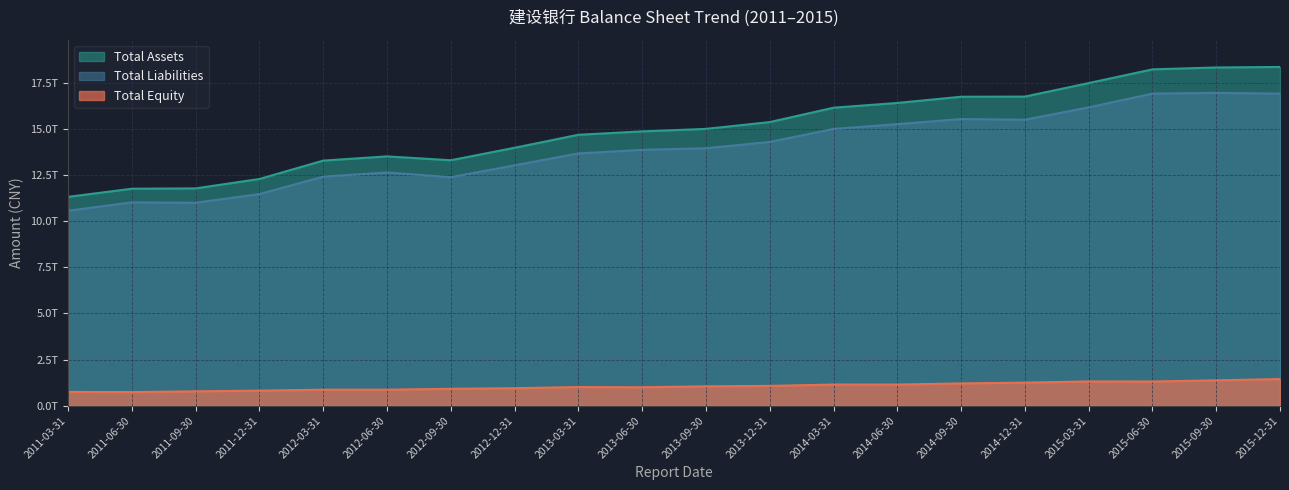

True or false: Total Liabilities and Total Assets cross at least once.

False